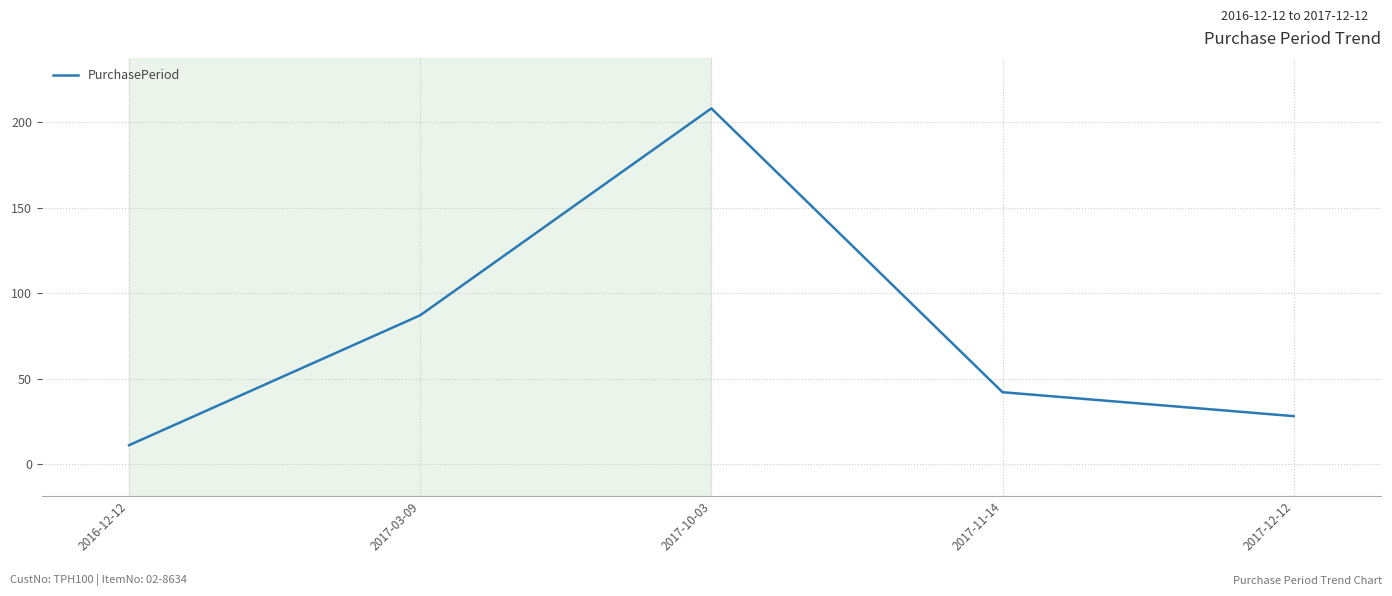

How many values are below 42?

2